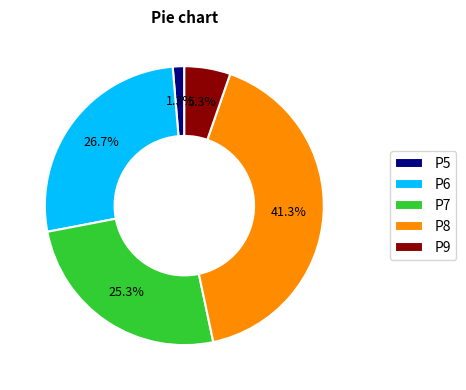

Which slice is the largest?

P8